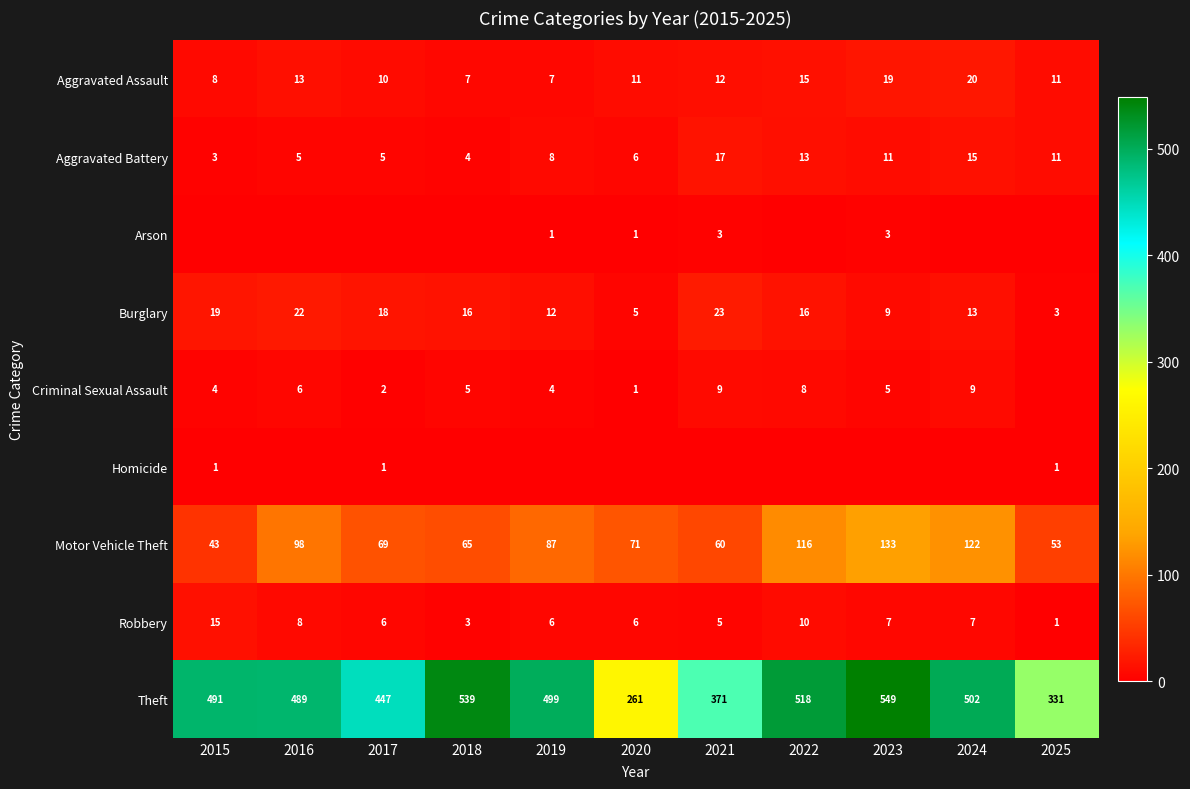

What is the highest value of the Theft series?

549